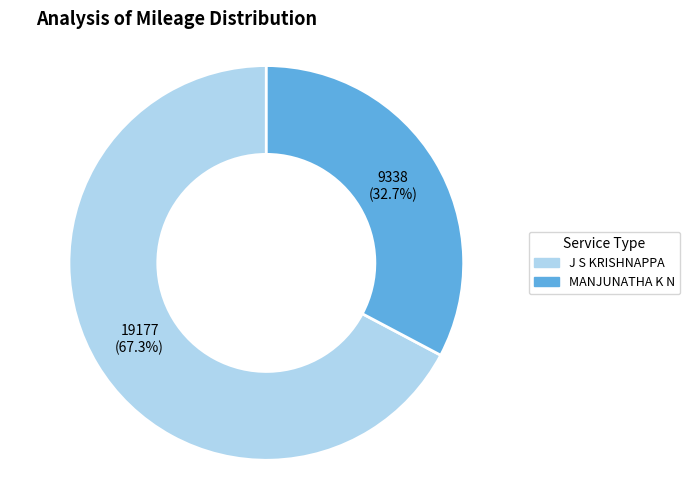

Is it true that MANJUNATHA K N is 23% of the pie?

False